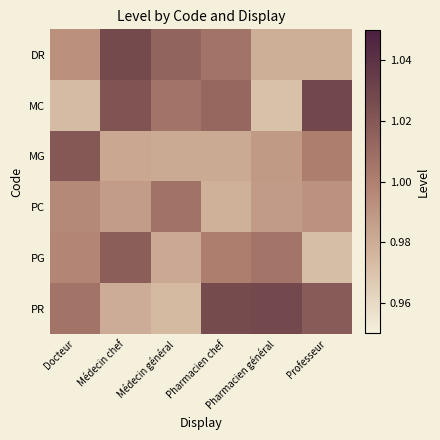

Reading left to right, transcribe all the data shown in this chart.

DR: Docteur=1.0	Médecin chef=1.0	Médecin général=1.0	Pharmacien chef=1.0	Pharmacien général=1.0	Professeur=1.0
MC: Docteur=1.0	Médecin chef=1.0	Médecin général=1.0	Pharmacien chef=1.0	Pharmacien général=1.0	Professeur=1.0
MG: Docteur=1.0	Médecin chef=1.0	Médecin général=1.0	Pharmacien chef=1.0	Pharmacien général=1.0	Professeur=1.0
PC: Docteur=1.0	Médecin chef=1.0	Médecin général=1.0	Pharmacien chef=1.0	Pharmacien général=1.0	Professeur=1.0
PG: Docteur=1.0	Médecin chef=1.0	Médecin général=1.0	Pharmacien chef=1.0	Pharmacien général=1.0	Professeur=1.0
PR: Docteur=1.0	Médecin chef=1.0	Médecin général=1.0	Pharmacien chef=1.0	Pharmacien général=1.0	Professeur=1.0